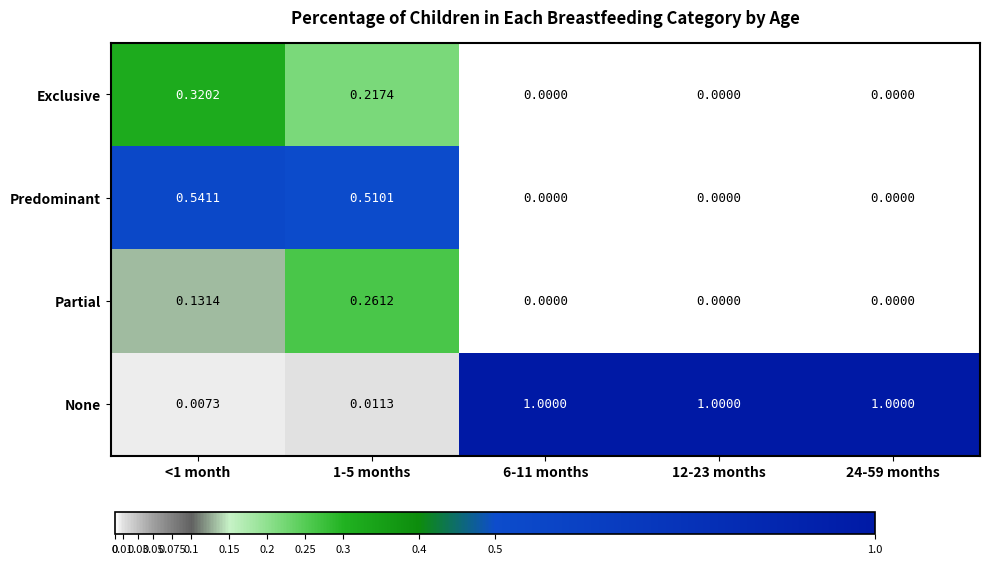

Which series has the largest range (max minus min)?

None